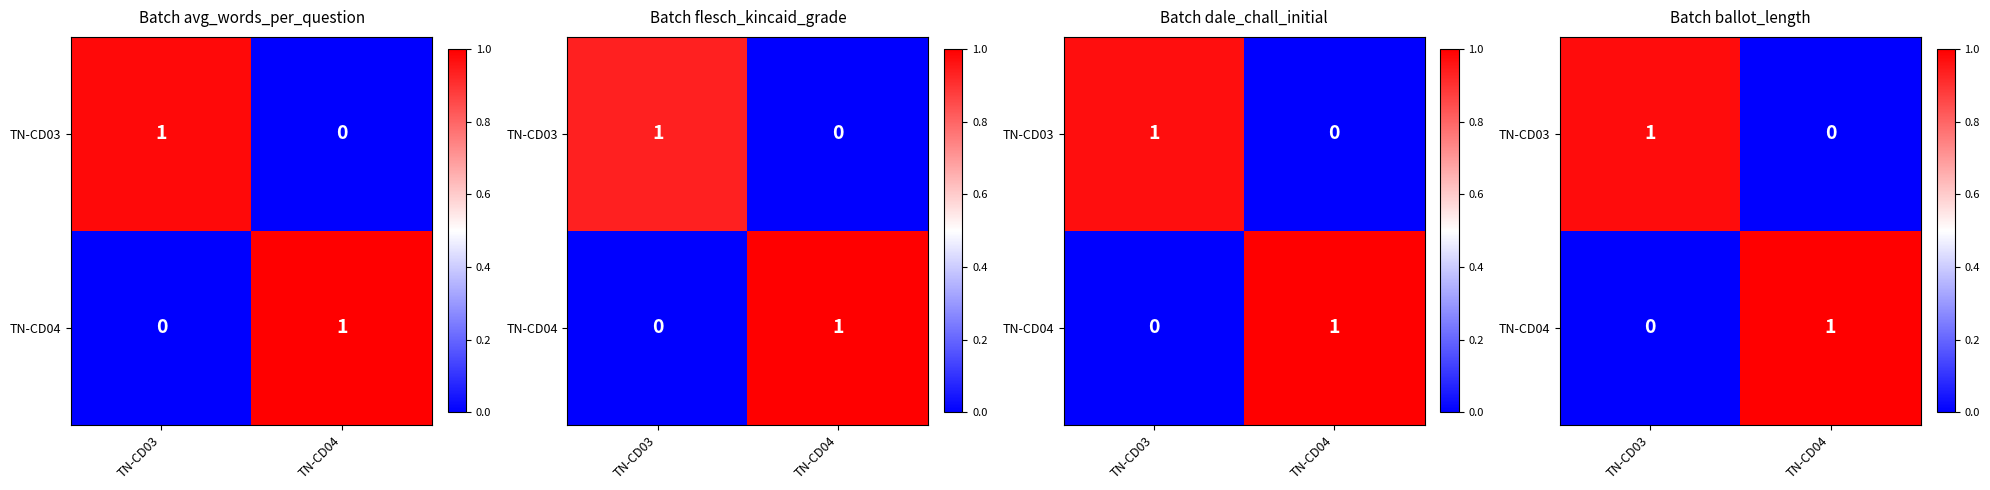

Count the number of data series in this chart.

2